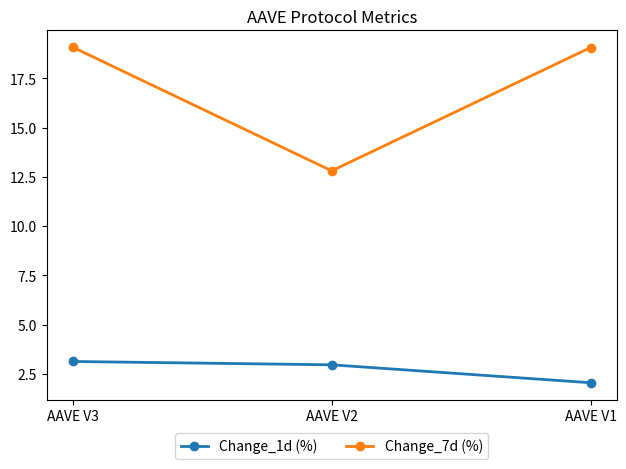

What is the greatest value displayed?

19.1